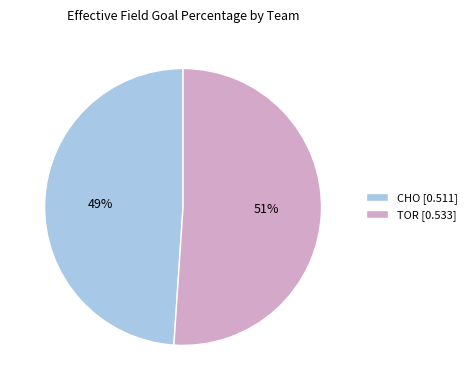

Is there a majority slice in this chart?

Yes